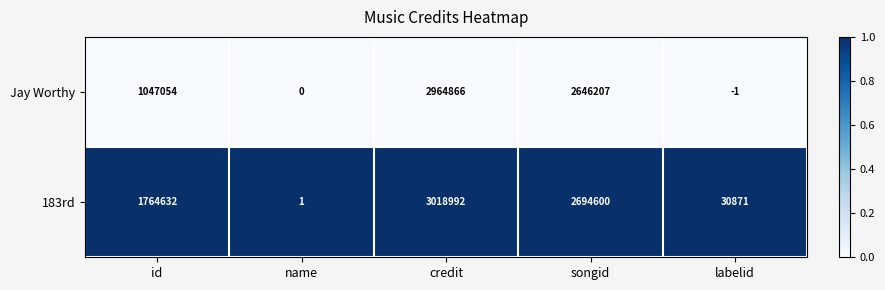

Reading left to right, transcribe all the data shown in this chart.

Jay Worthy: id=1047054	name=0	credit=2964866	songid=2646207	labelid=-1
183rd: id=1764632	name=1	credit=3018992	songid=2694600	labelid=30871